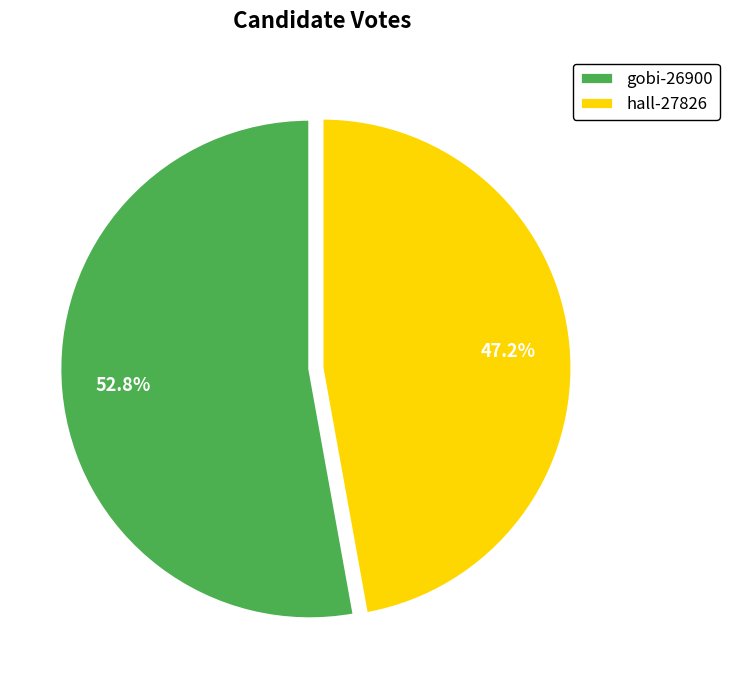

To the nearest percent, what portion does gobi-26900 represent?

53%